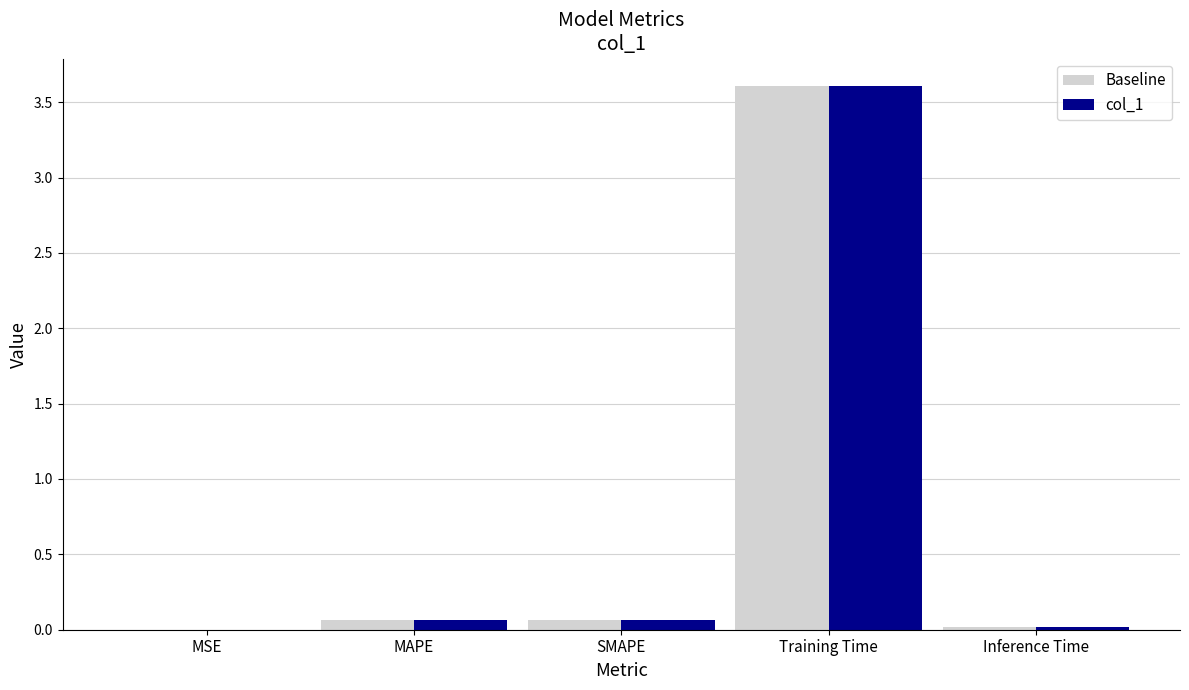

Are the bars grouped side by side (vs. stacked)?

Yes